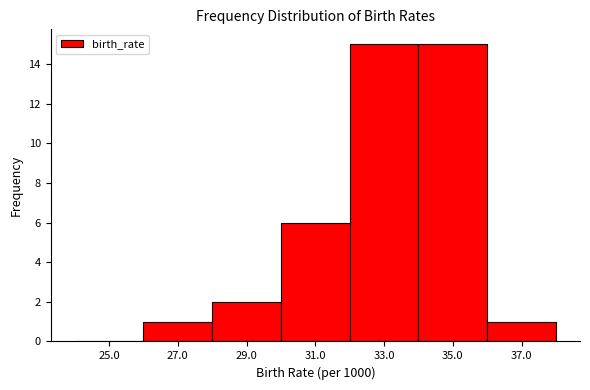

What is the height of the bar covering 28 to 30 on the x-axis? The values are not printed on the chart, so give them approximately, as read against the axis.

2